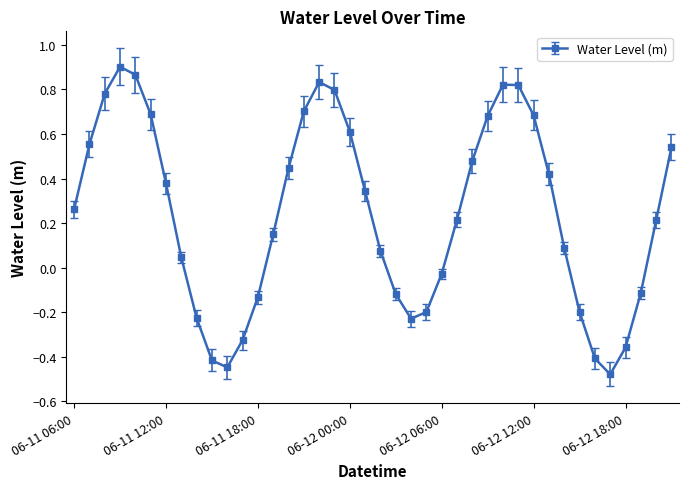

What is the difference between the second highest and second lowest values?

1.3